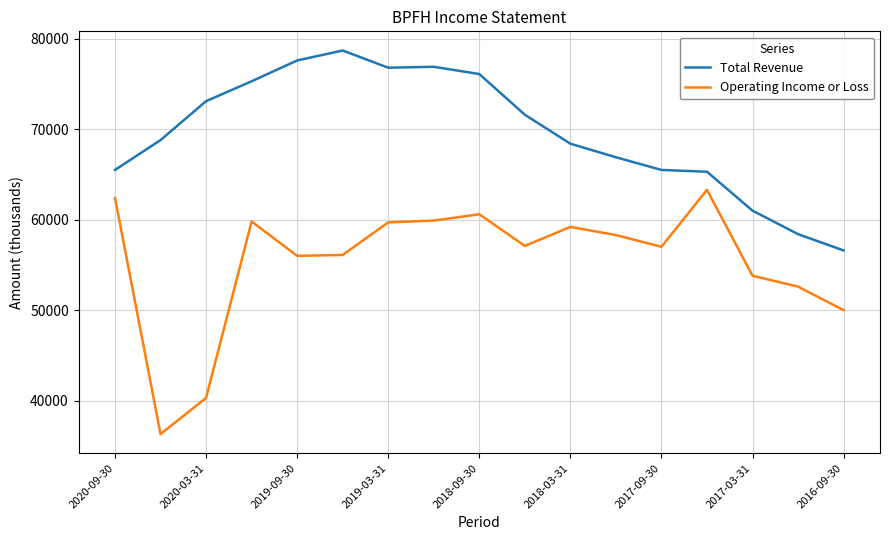

What is the maximum value shown in the chart?

78700